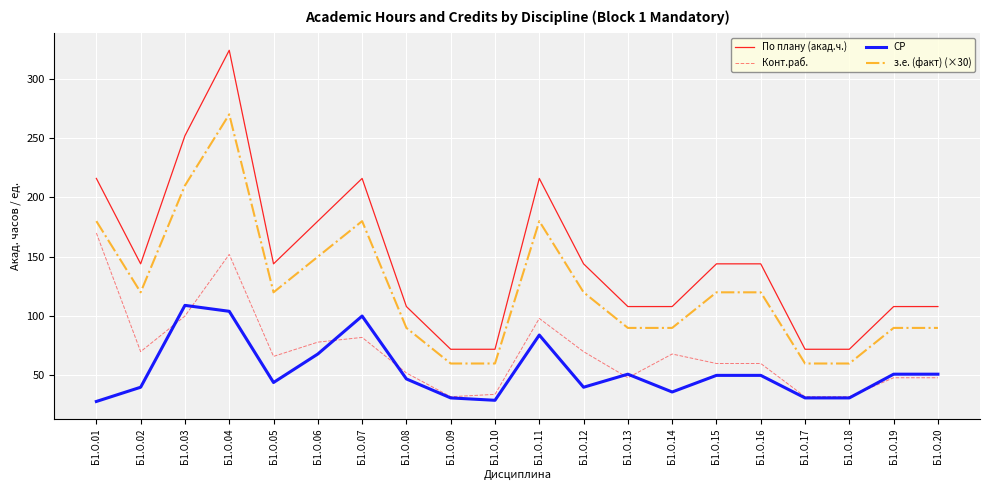

What is the difference between the maximum and second lowest values in the СР series?

80